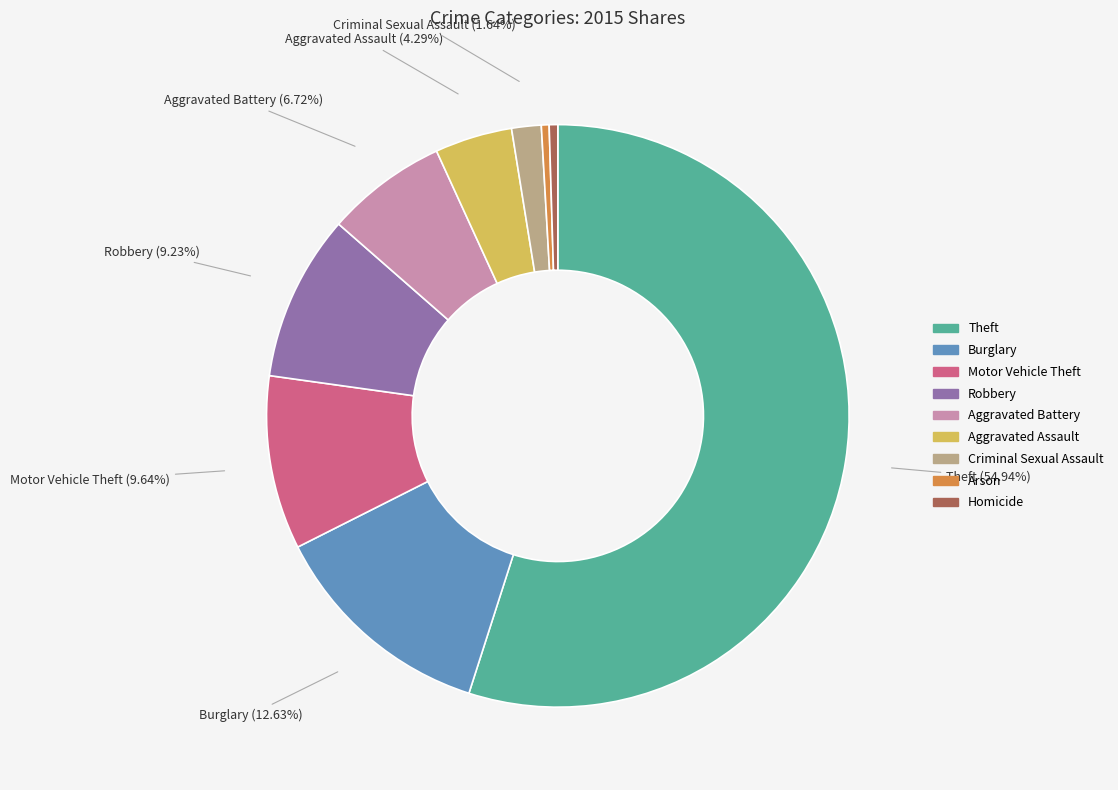

Combined, do Motor Vehicle Theft and Arson account for over 50%?

No